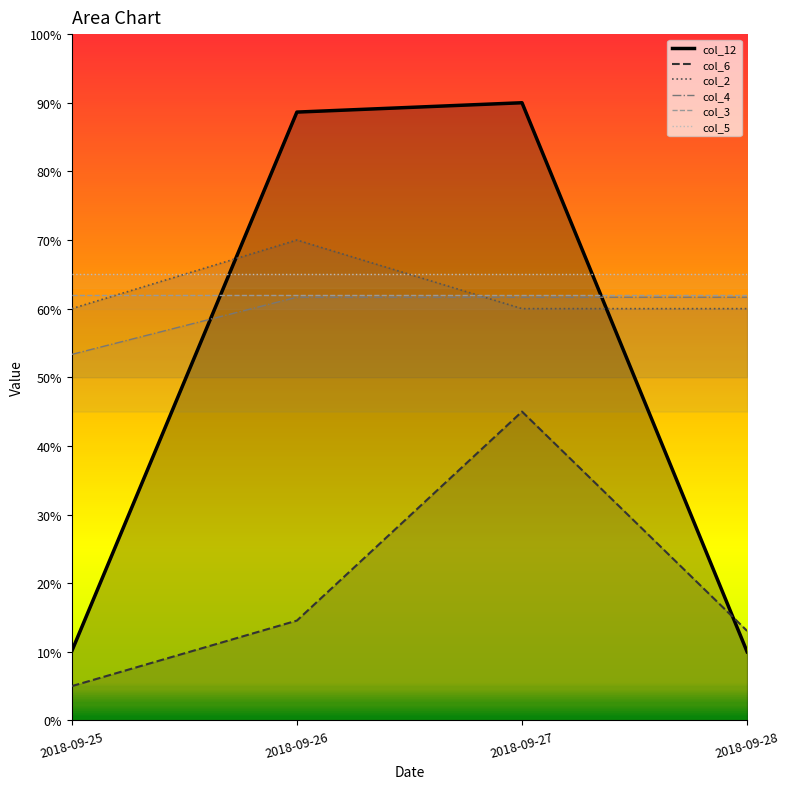

Does the chart display data point markers on the line(s)?

No